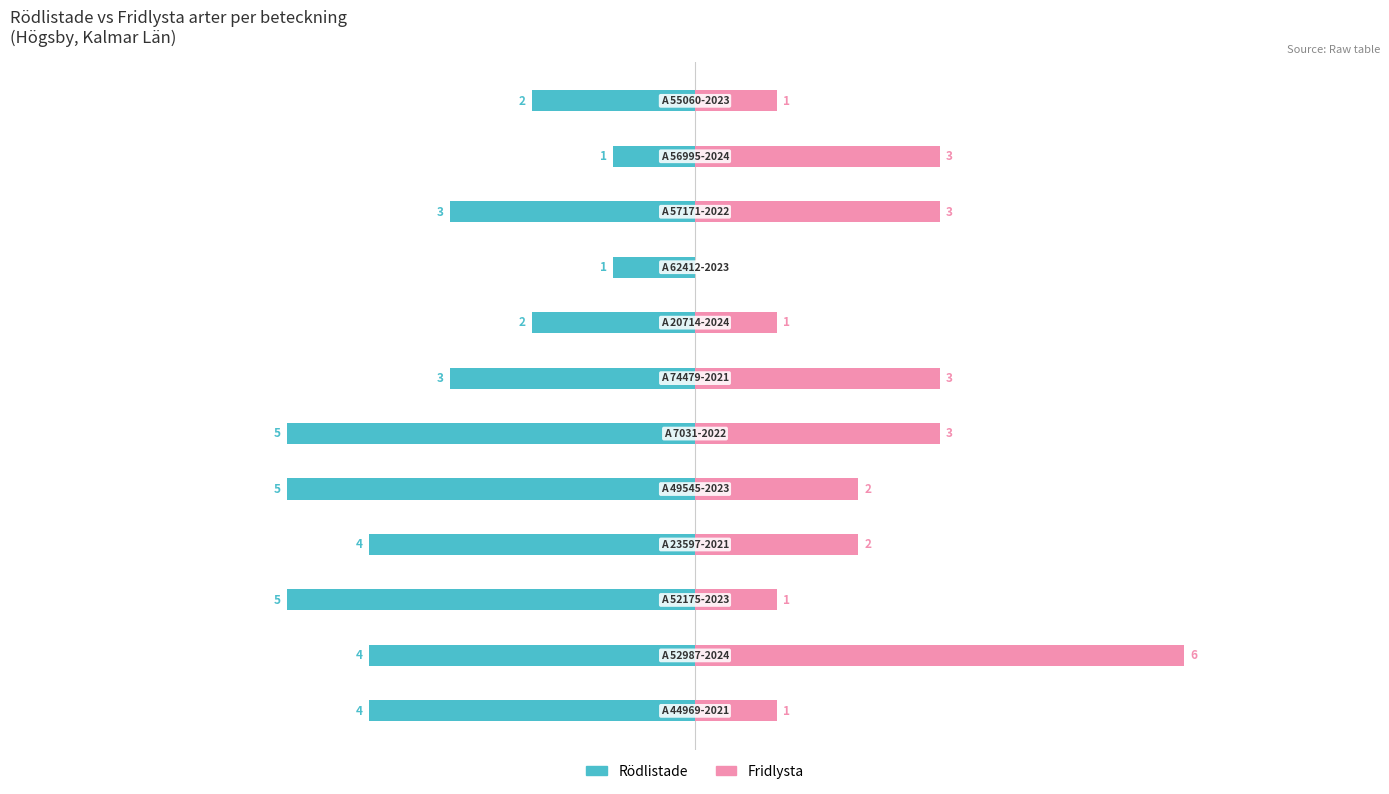

Which series has the largest range (max minus min)?

Fridlysta